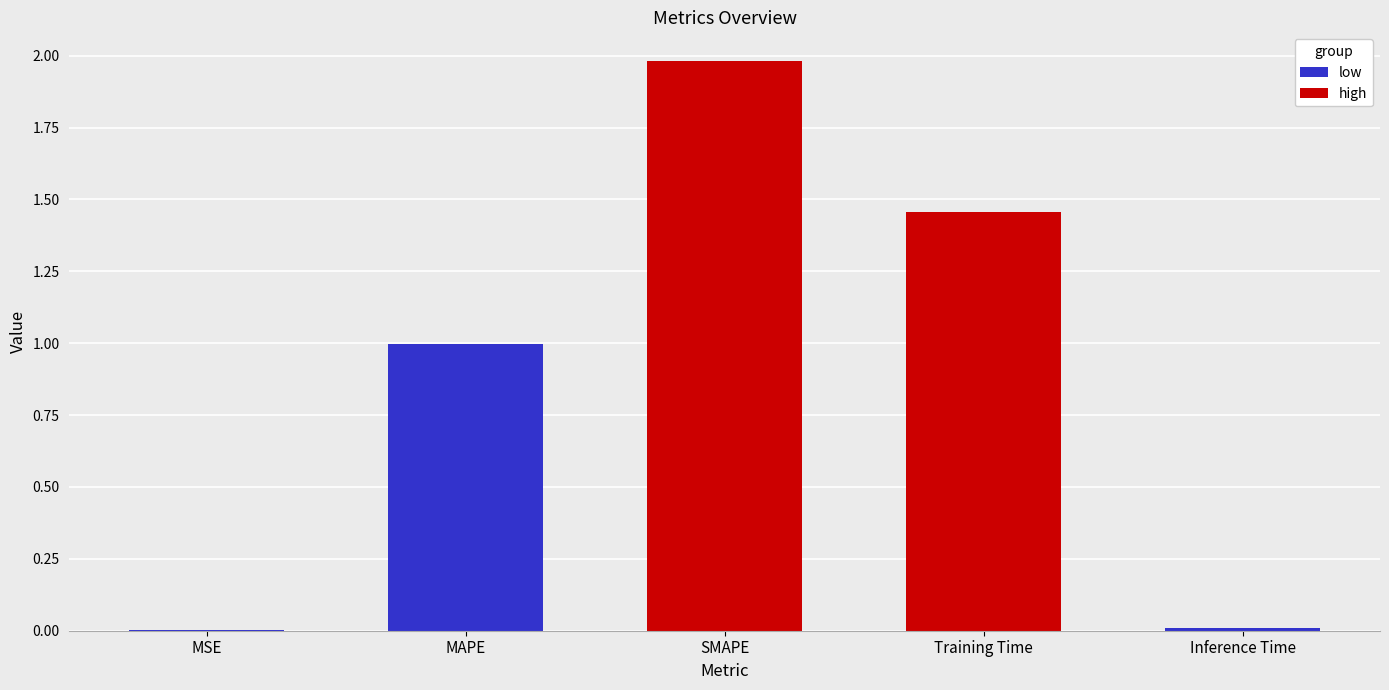

Reading right to left, what are all the values shown in this chart?

low: Inference Time=0.0	Training Time=0.0	SMAPE=0.0	MAPE=1.0	MSE=0.0
high: Inference Time=0.0	Training Time=1.5	SMAPE=2.0	MAPE=0.0	MSE=0.0